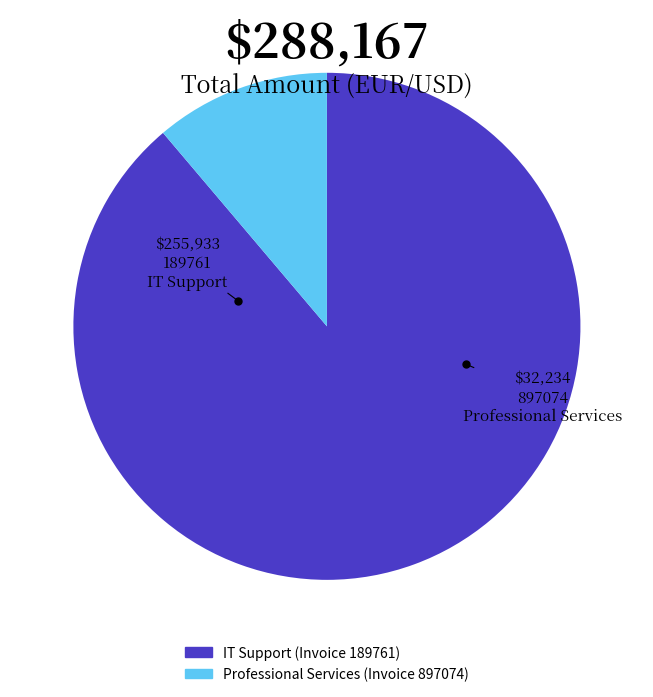

How many slices are in this pie chart?

2